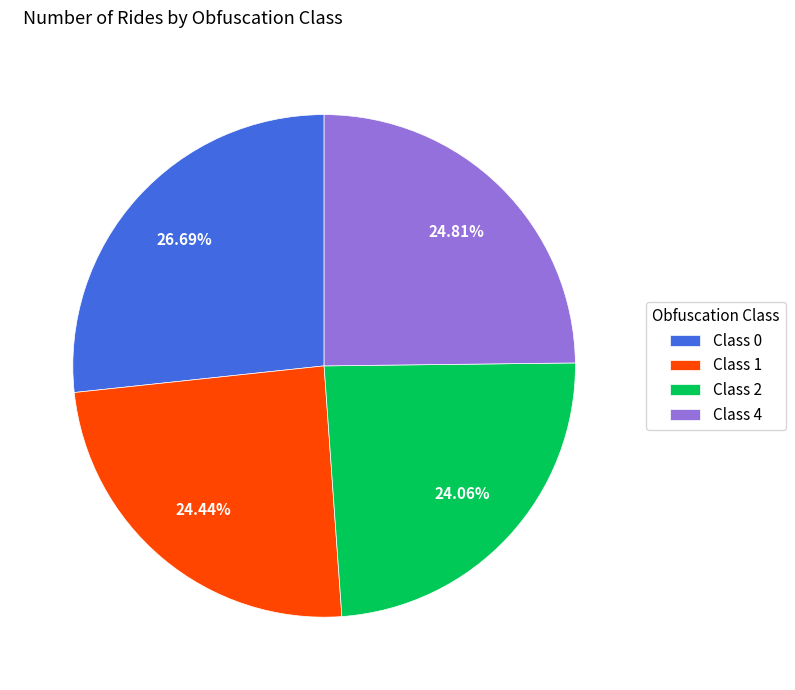

What is the ratio of the value at Class 0 to the value at Class 4?

1.1